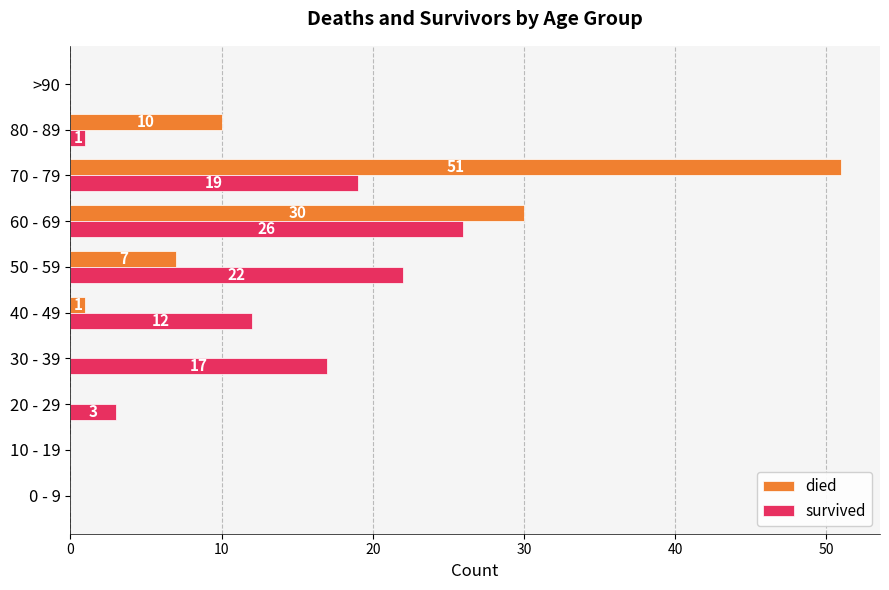

Which series changed the most between 10 - 19 and 70 - 79?

died